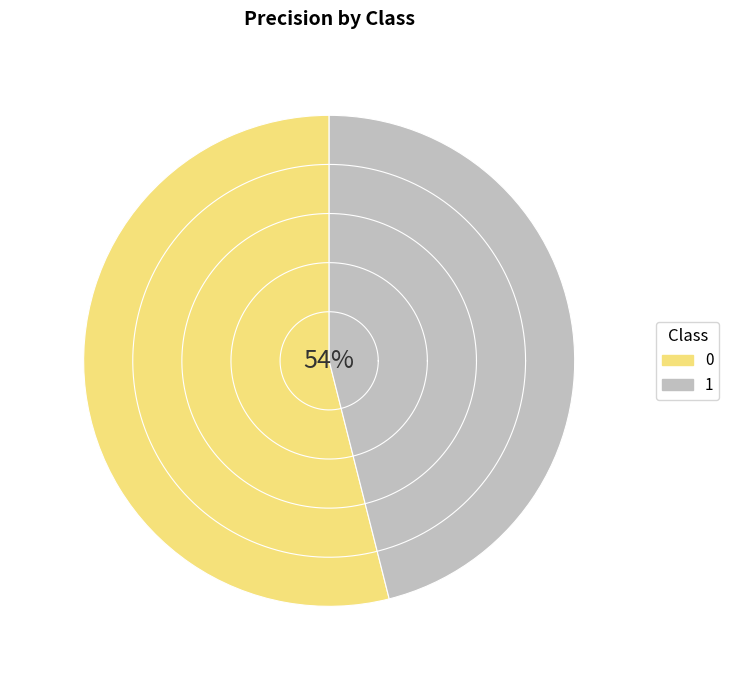

Count the number of slices in the pie.

2